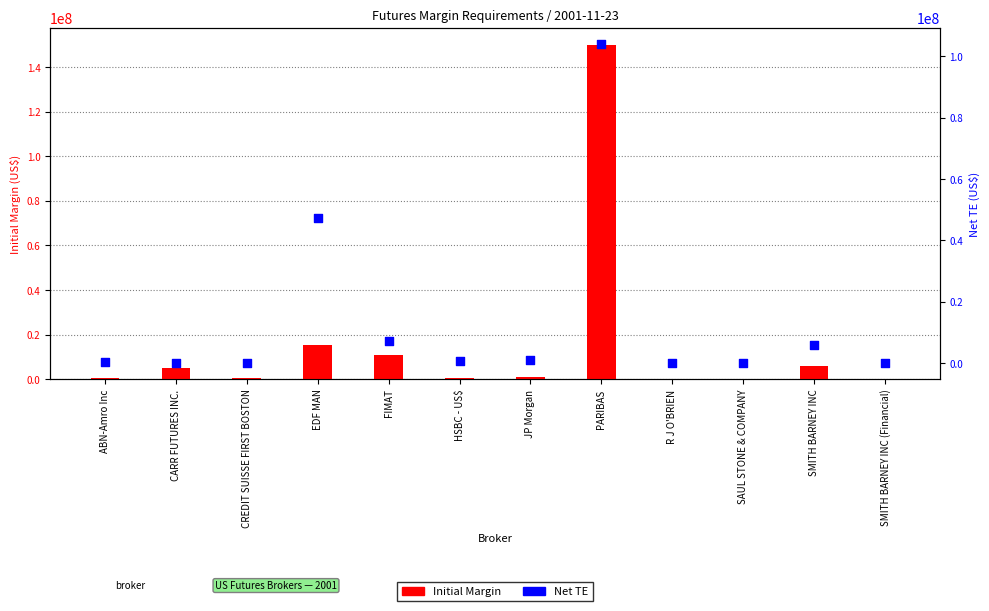

Which series contains the highest Y value?

Initial Margin